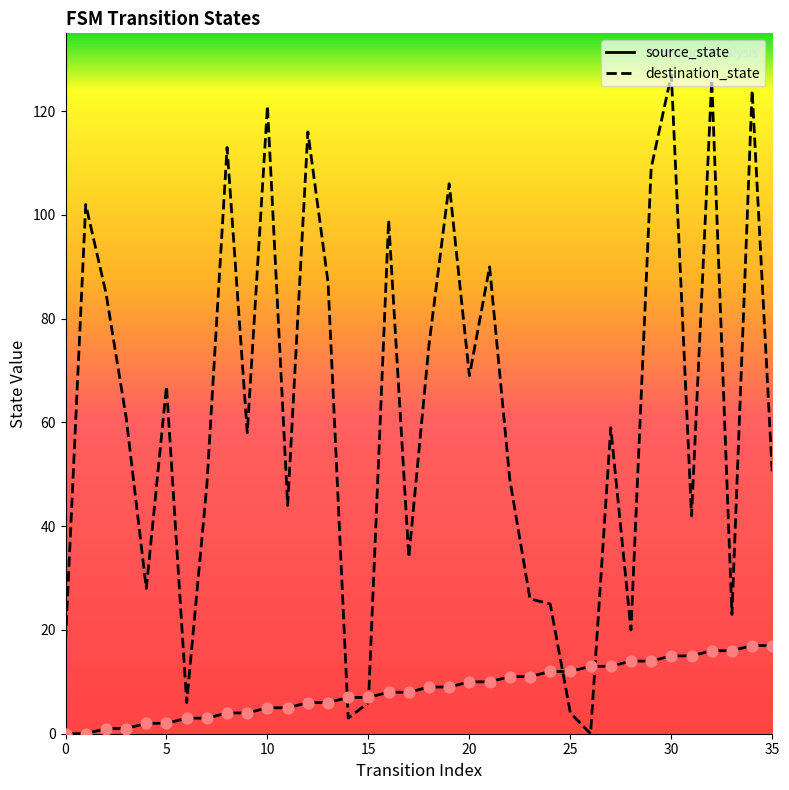

What are all the series names shown in the legend?

source_state, destination_state